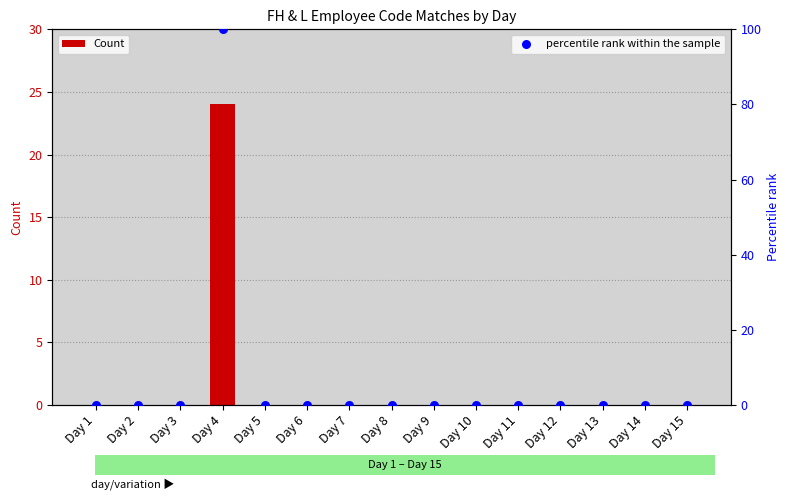

Which series contains the highest Y value?

percentile rank within the sample